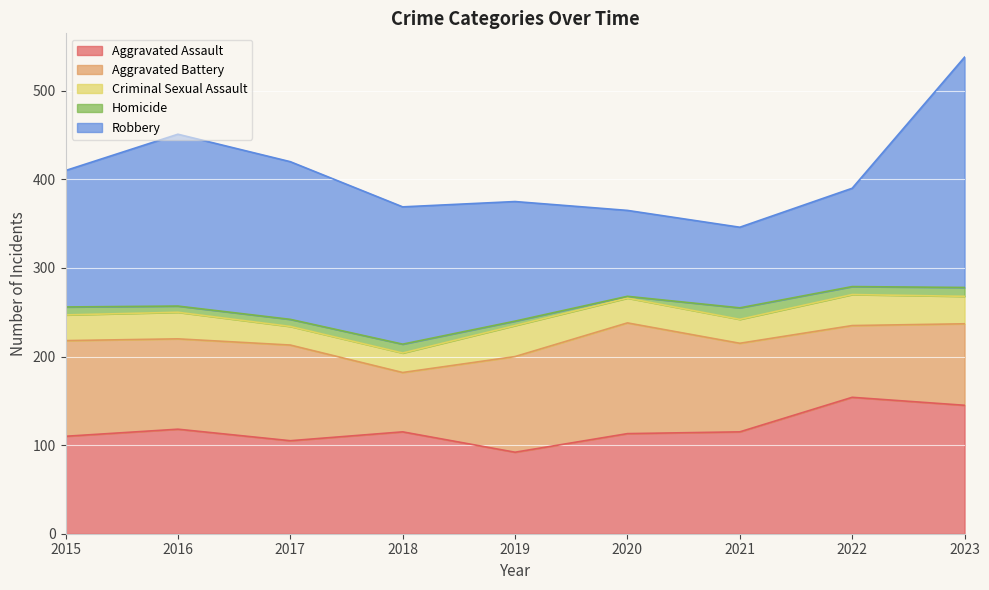

How many interior local peaks does the Aggravated Assault series have?

3